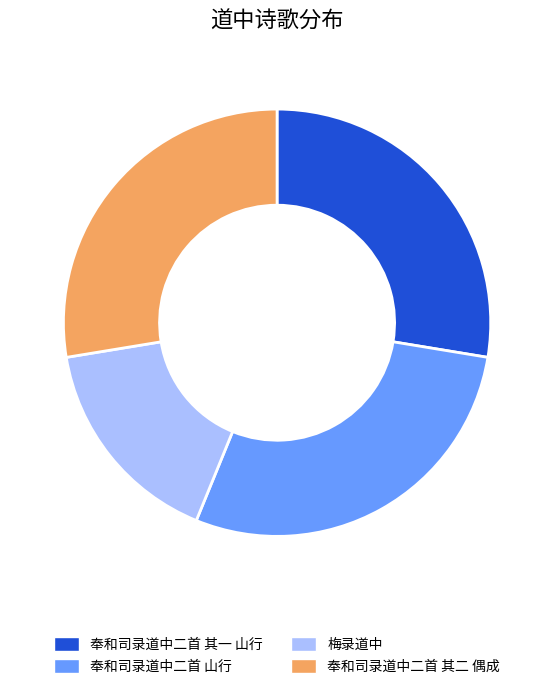

Do 奉和司录道中二首 其一 山行 and 奉和司录道中二首 其二 偶成 together represent more than half of the pie?

Yes